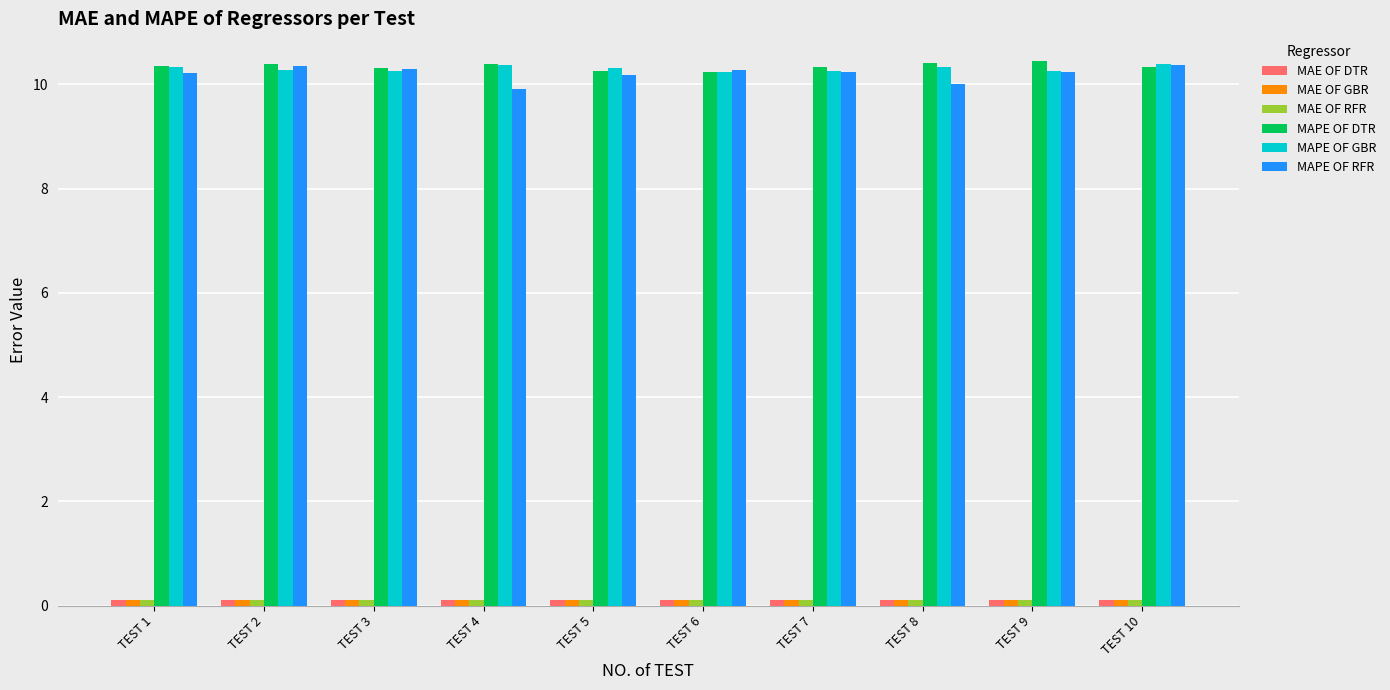

What is the smallest value displayed?

0.1